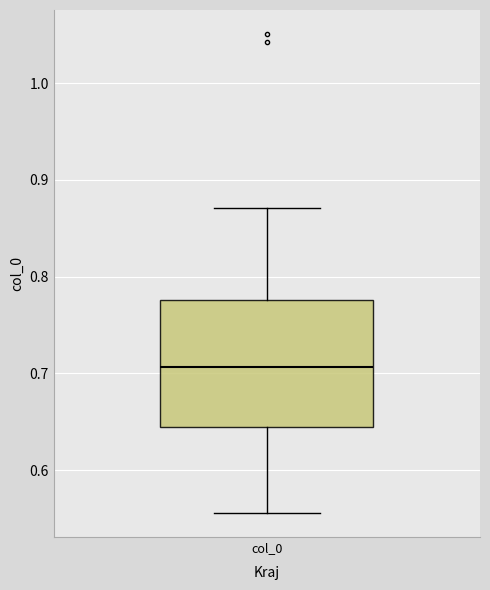

Transcribe this box plot: give where the median line is, the range the box spans, and where the two whiskers end, as read against the y-axis. The values are not printed on the chart, so give them approximately, as read against the axis.

median 0.71, box 0.64 to 0.78, whiskers 0.56 to 0.87